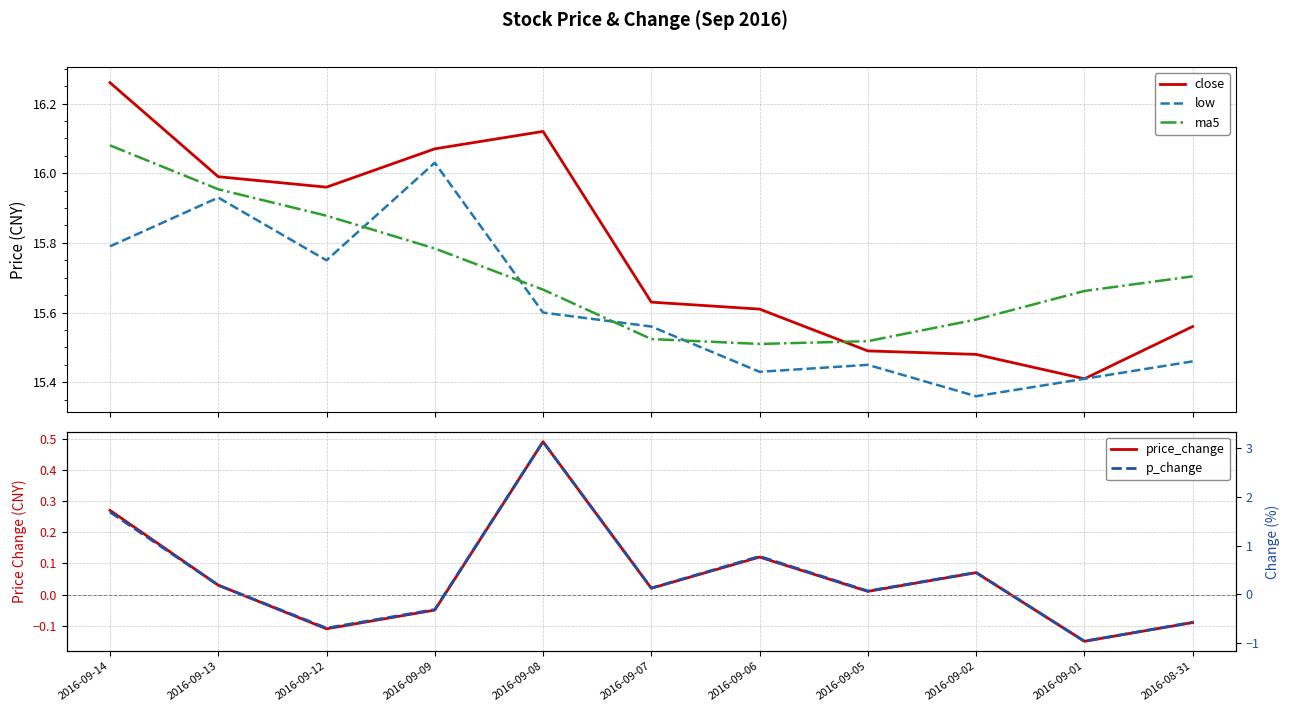

Is it true that close equals 7.3 at 2016-09-14?

False